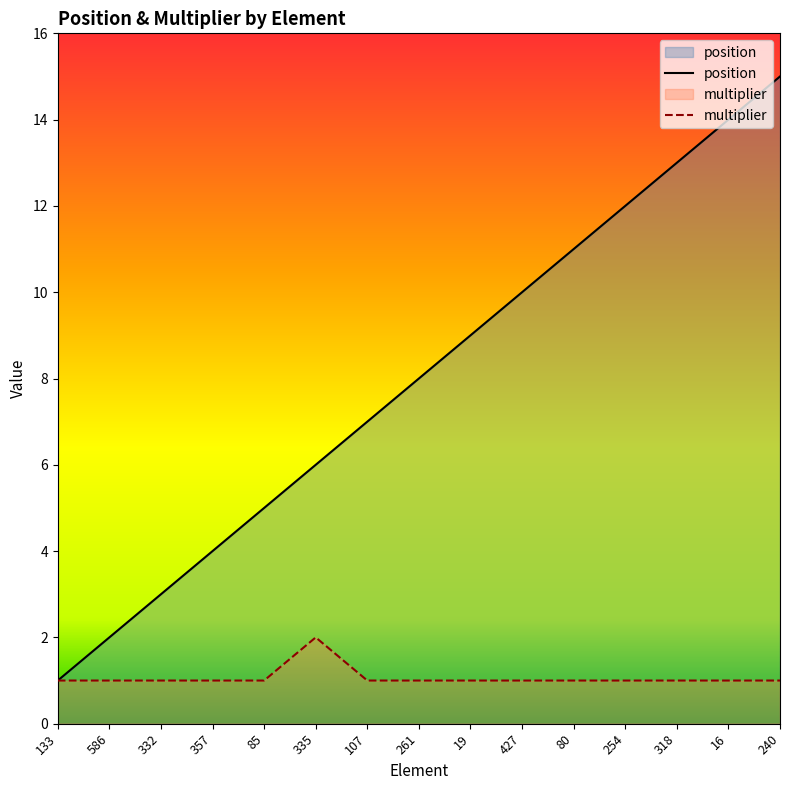

How many interior local peaks does the multiplier series have?

1